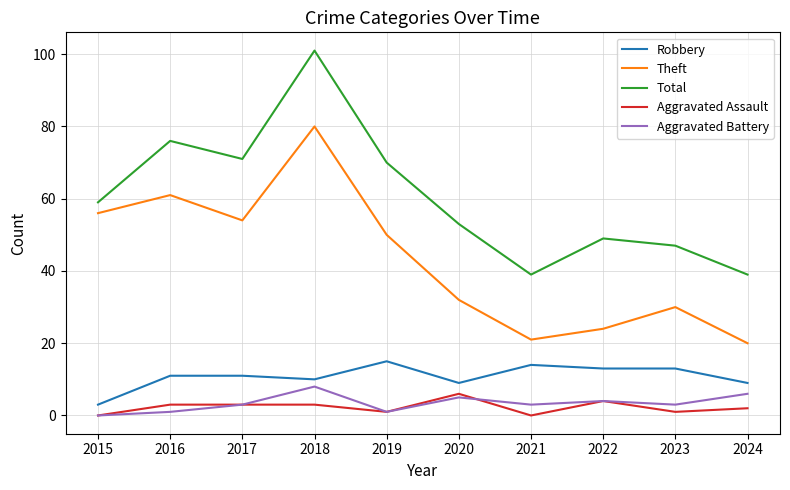

Reading left to right, list all the values displayed in this chart.

Robbery: 3	11	11	10	15	9	14	13	13	9
Theft: 56	61	54	80	50	32	21	24	30	20
Total: 59	76	71	101	70	53	39	49	47	39
Aggravated Assault: 0	3	3	3	1	6	0	4	1	2
Aggravated Battery: 0	1	3	8	1	5	3	4	3	6